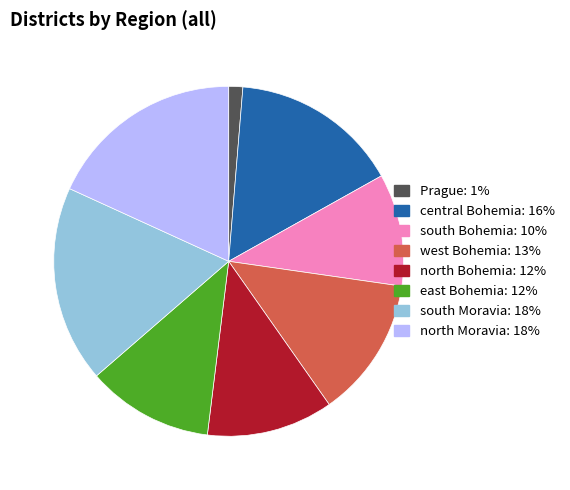

Which category has the smallest portion of the pie?

Prague